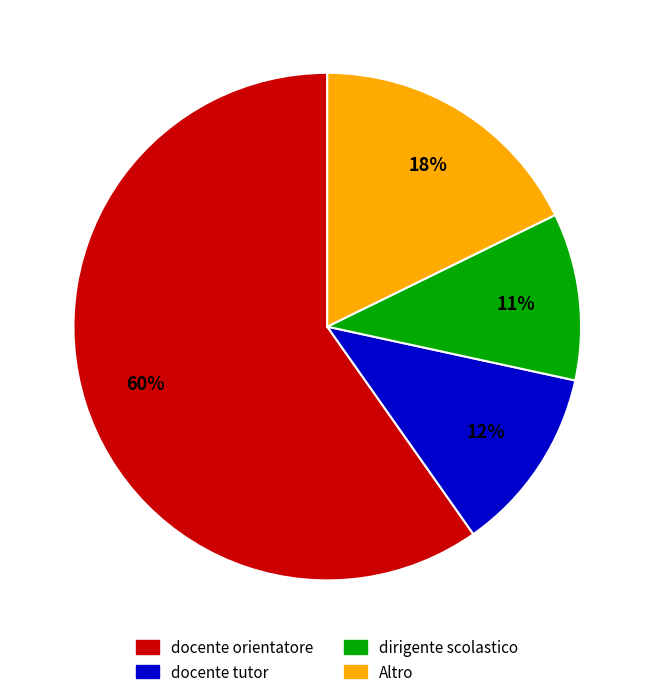

Between docente orientatore and dirigente scolastico, which is larger?

docente orientatore